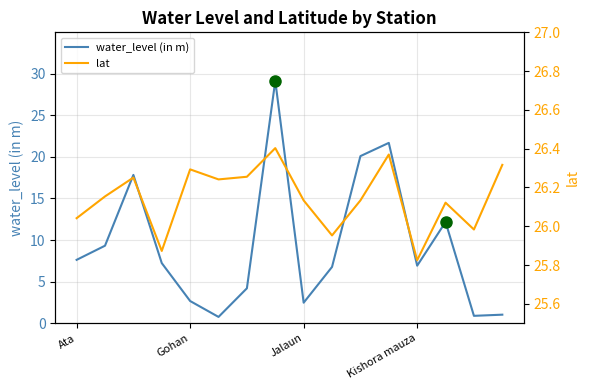

At how many categories does at least one series exceed 20?

16